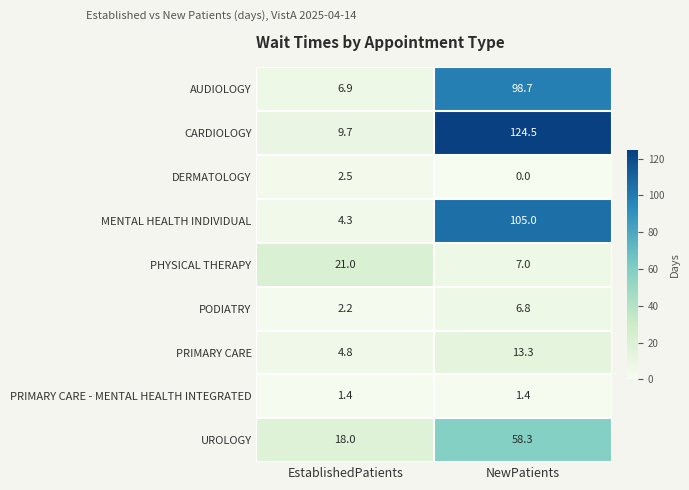

What is the greatest value displayed?

124.5